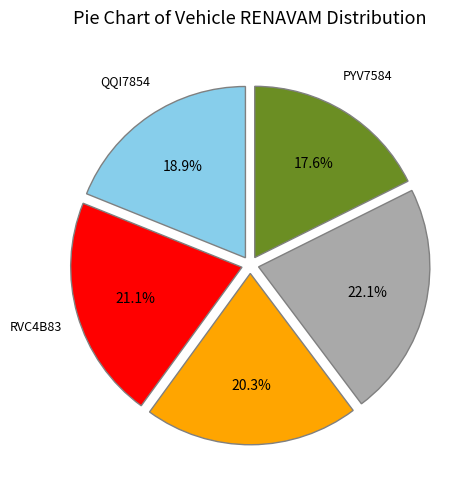

Does any single category account for the majority?

No